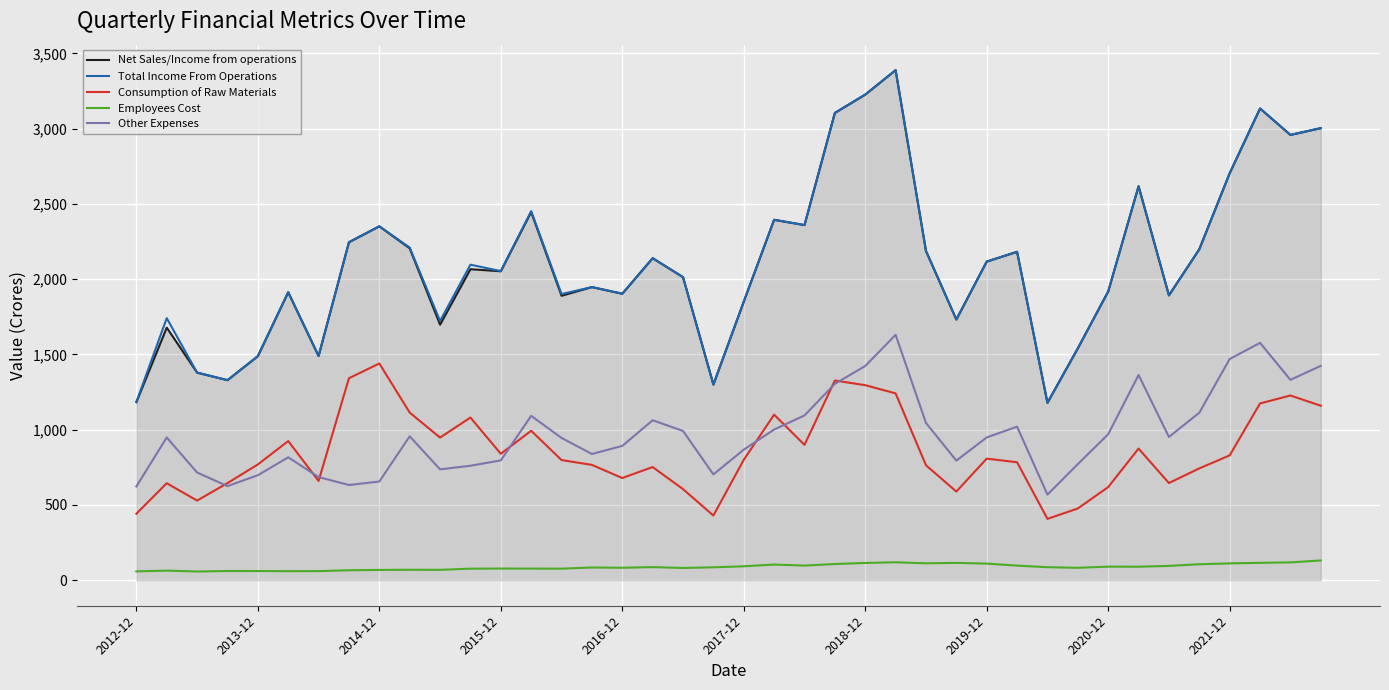

True or false: Consumption of Raw Materials and Net Sales/Income from operations cross at least once.

False